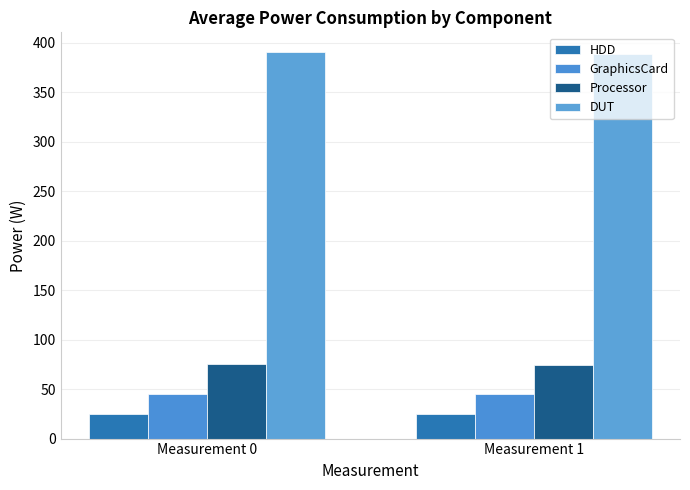

At which category is the sum across all series the highest?

Measurement 0